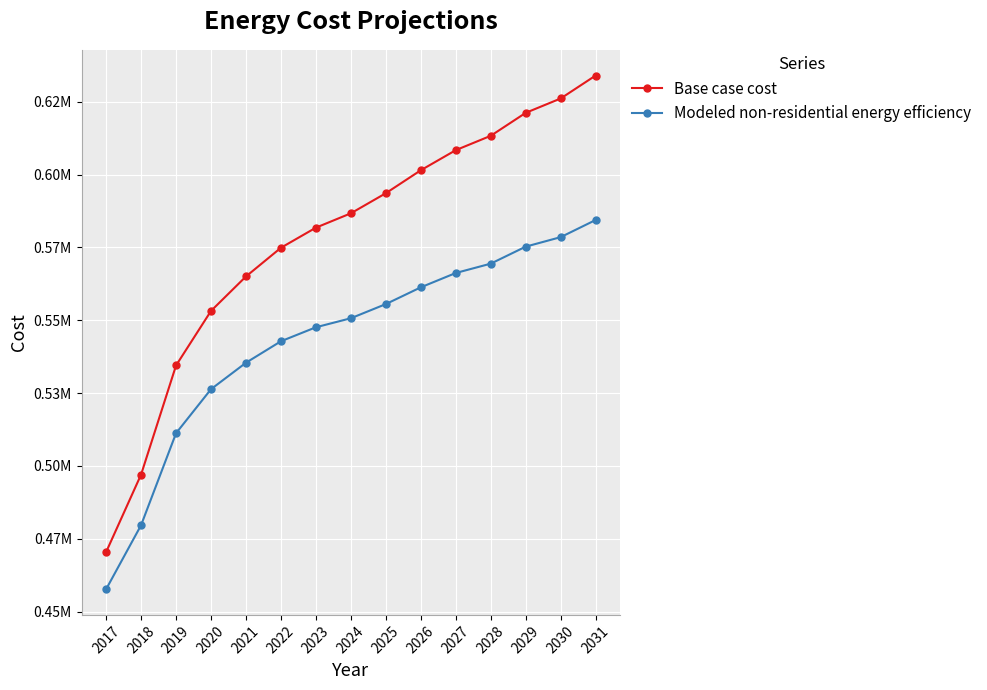

Does the chart have visible grid lines?

Yes